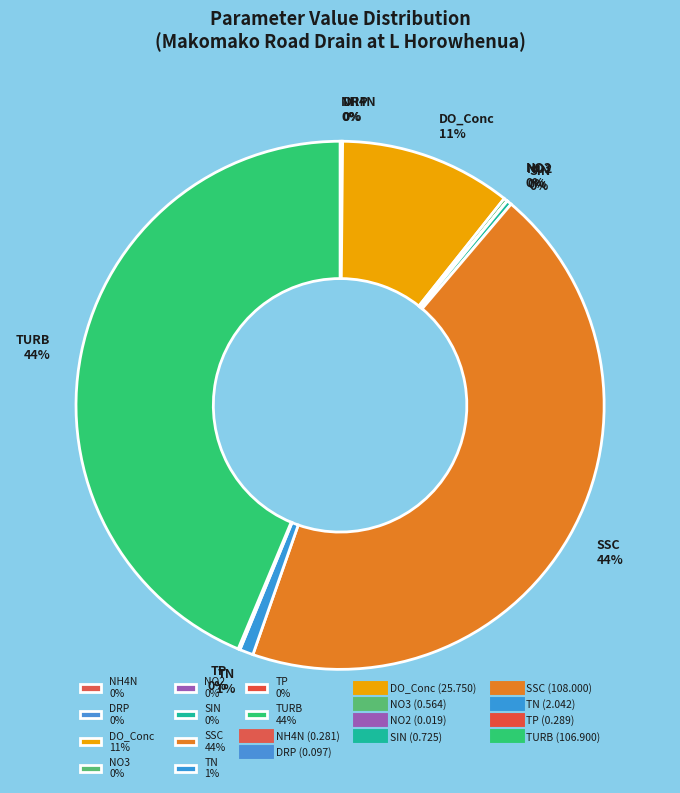

Between SSC 44% and TN 1%, which is larger?

SSC 44%